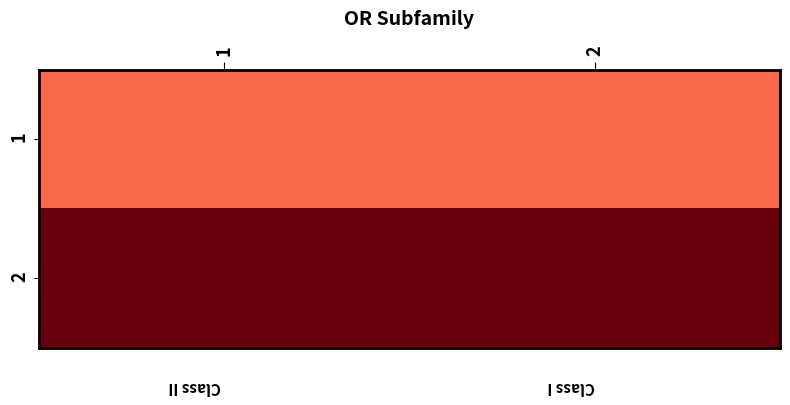

What is the total value across all series at 1?

3